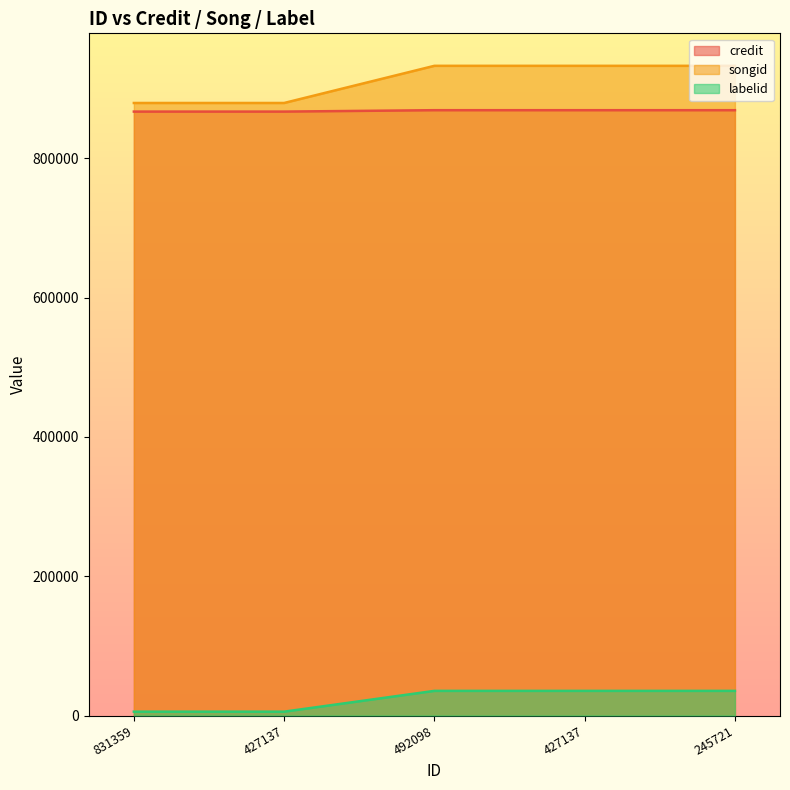

What is the label of the 5th point from the right?

831359